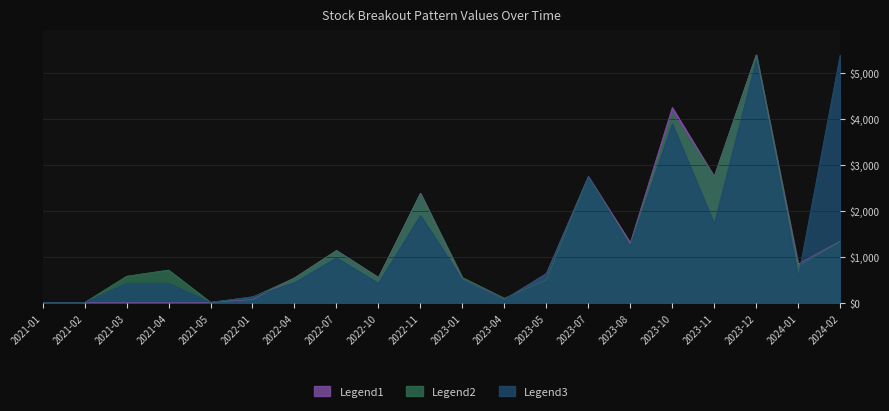

Is the value of value2 at 2021-03 greater than the value of value3 at 2023-07?

No